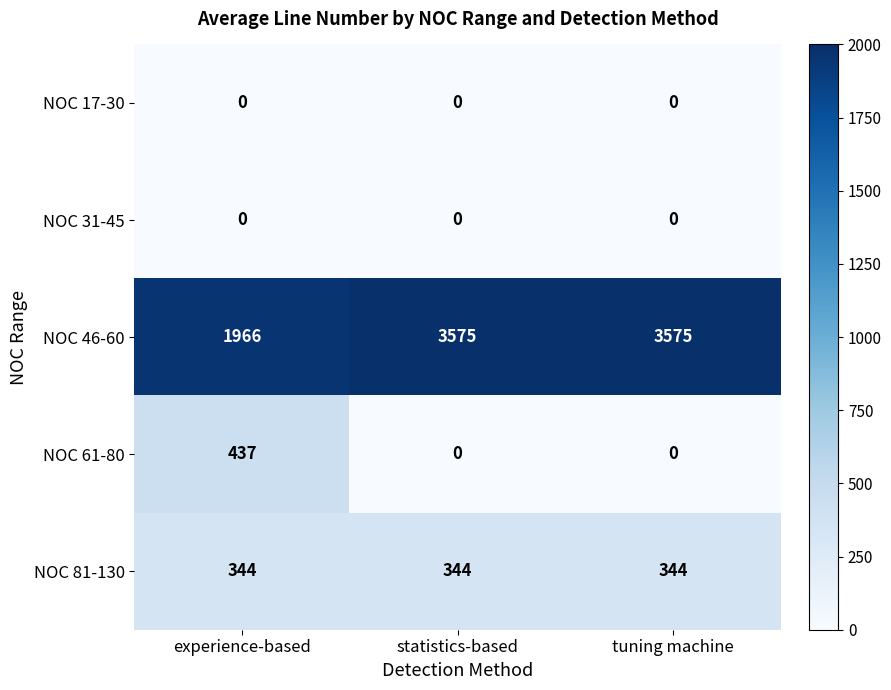

How many NOC 61-80 values are between 0 and 437?

3